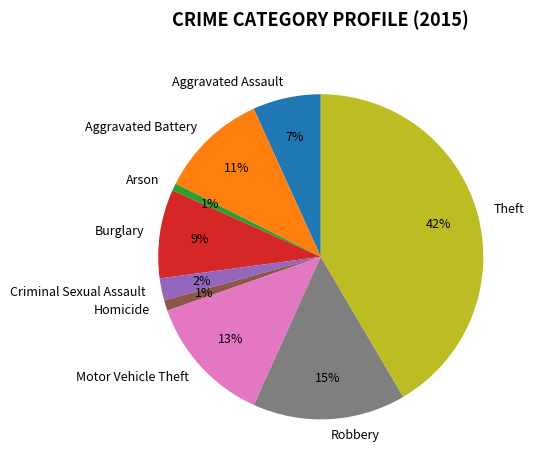

Is Criminal Sexual Assault the majority of the pie?

No